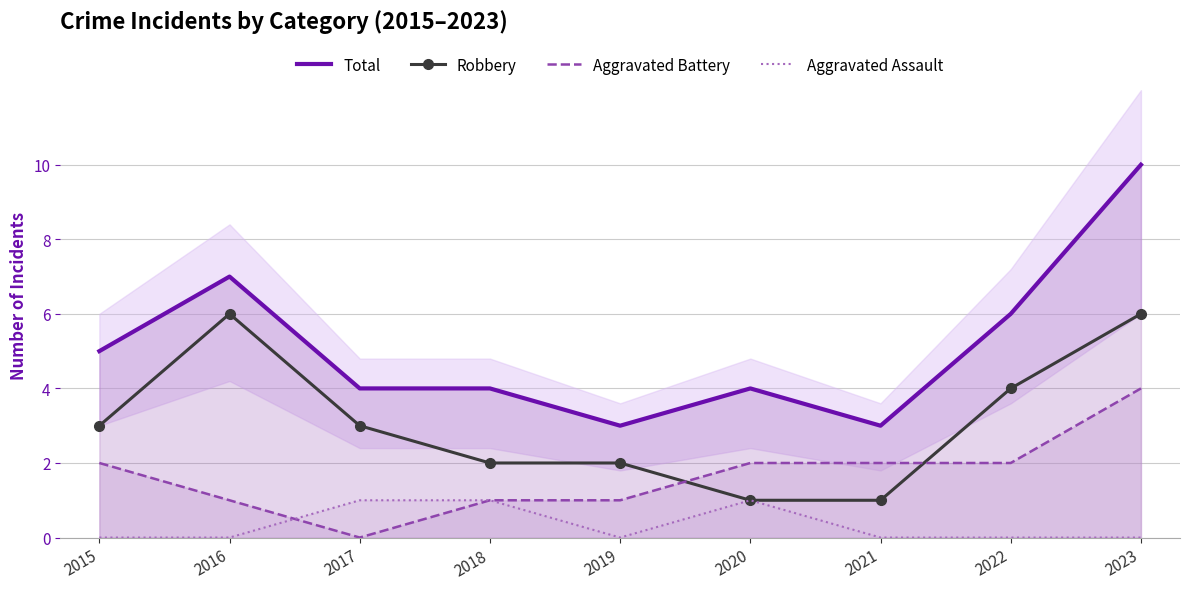

Read the Aggravated Battery value at 2018.

1